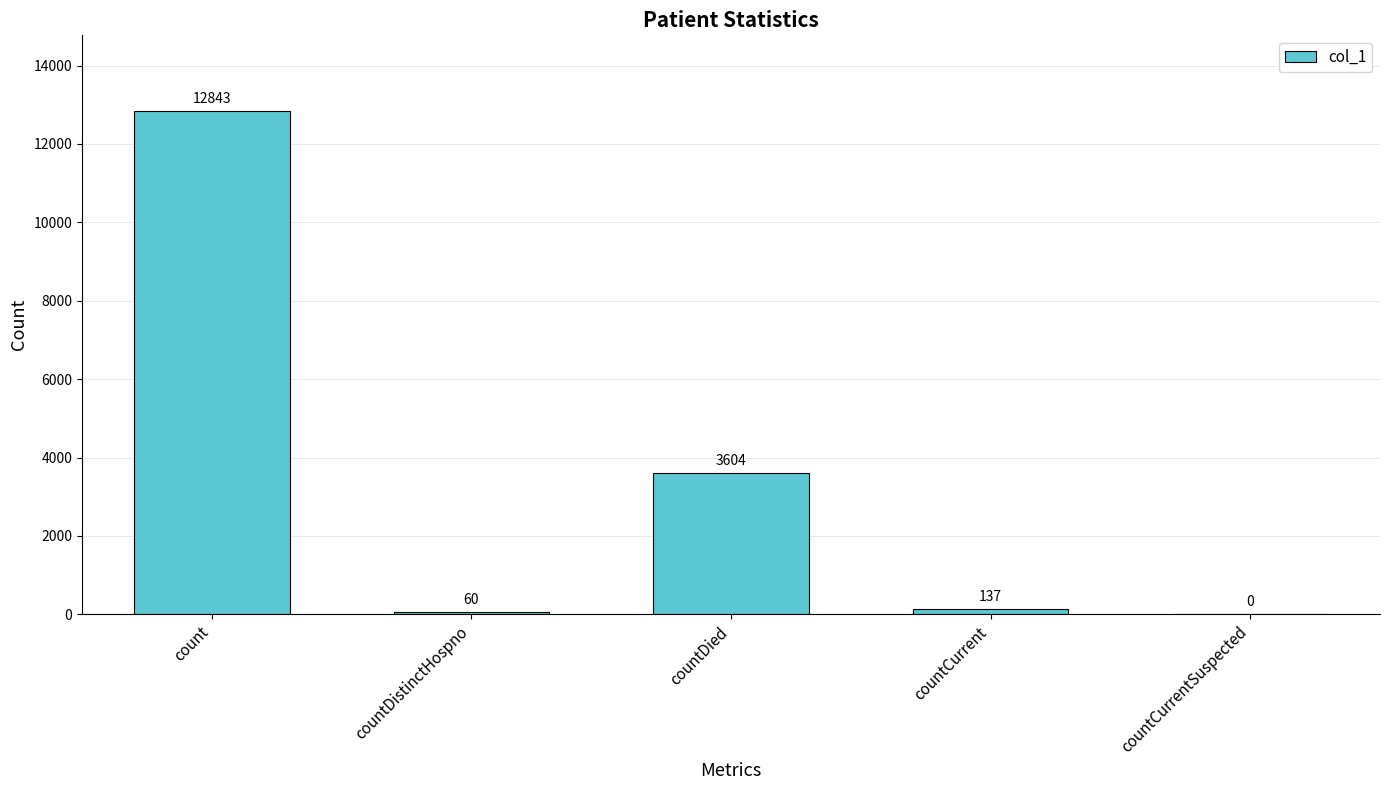

The chart shows a value of 990 at countDied. True or false?

False